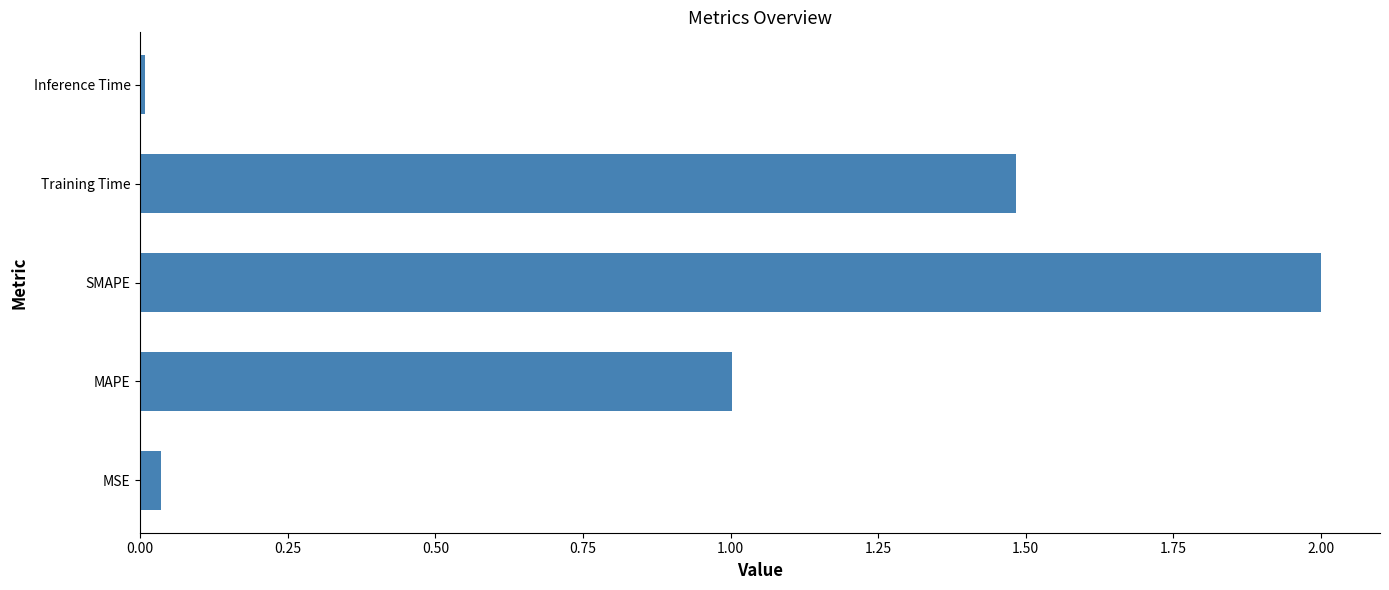

True or false: the data shows 2.1 at Training Time.

False